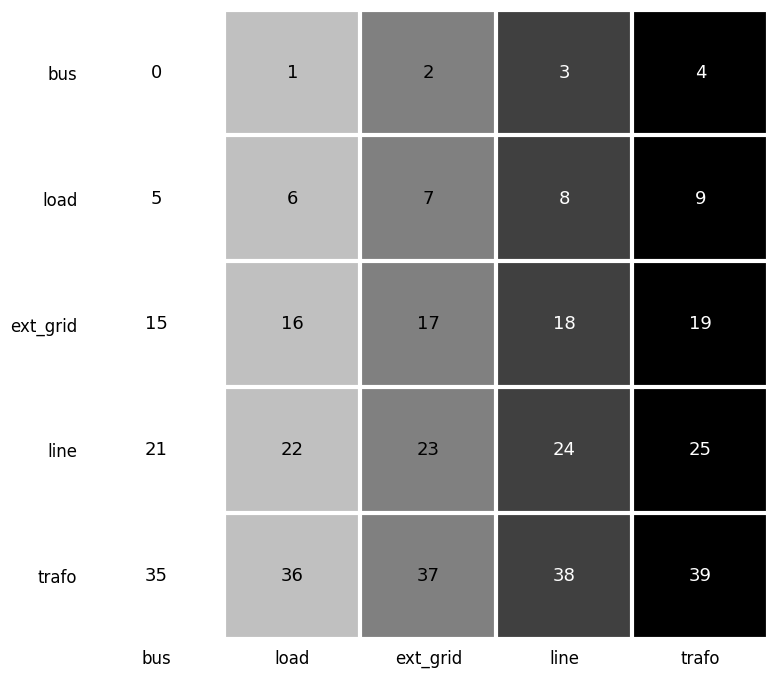

What is the average value of the trafo series?

37